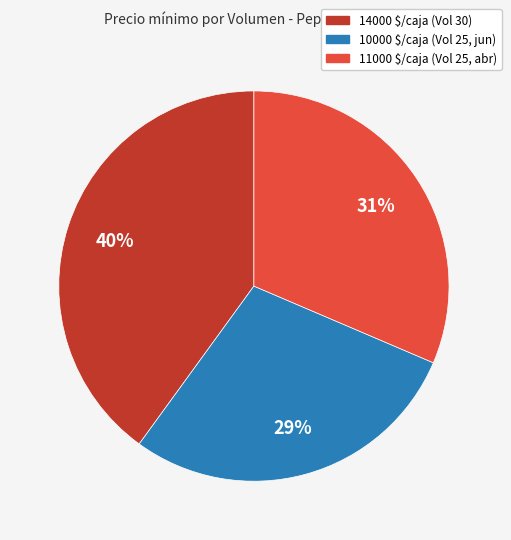

Is it true that 14000 $/caja (Vol 30) is 40% of the pie?

True